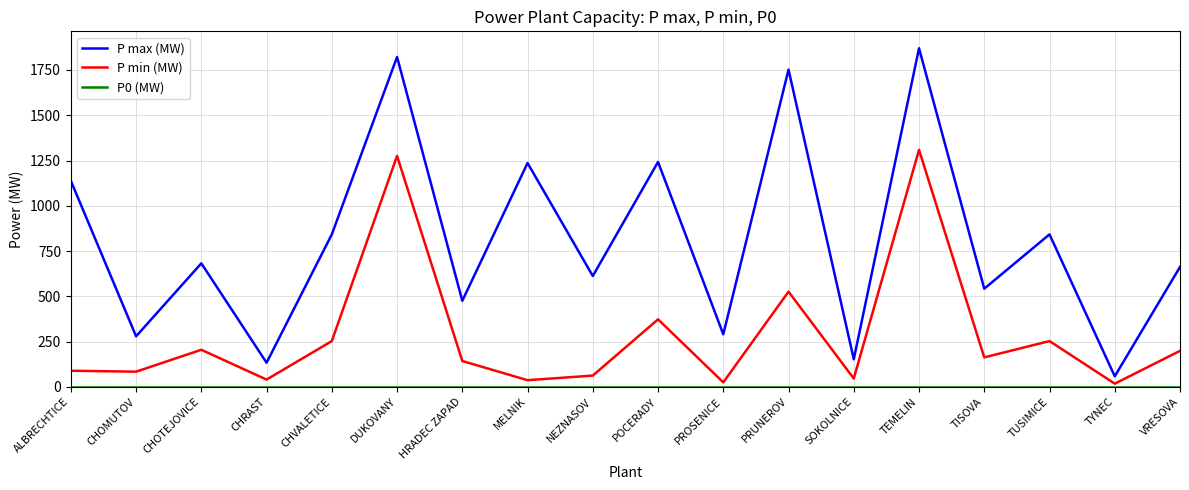

True or false: P min (MW) and P max (MW) cross at least once.

False